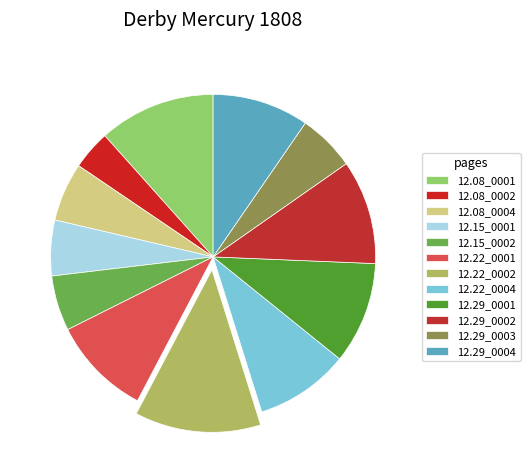

Which category has the smallest portion of the pie?

12.08_0002